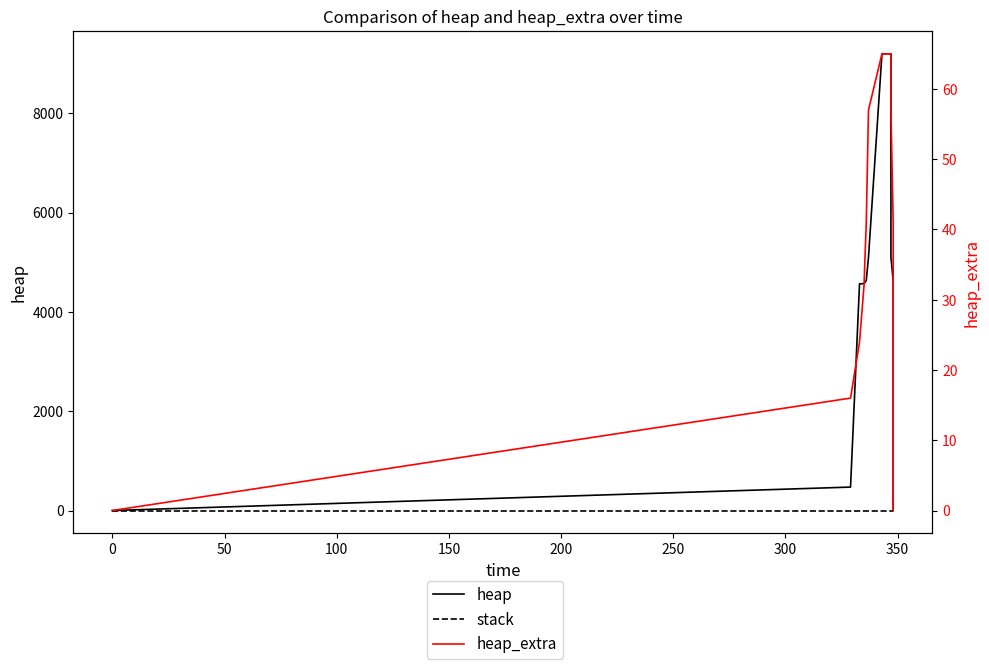

At 150, list the series in order from largest to smallest.

heap, heap_extra, stack